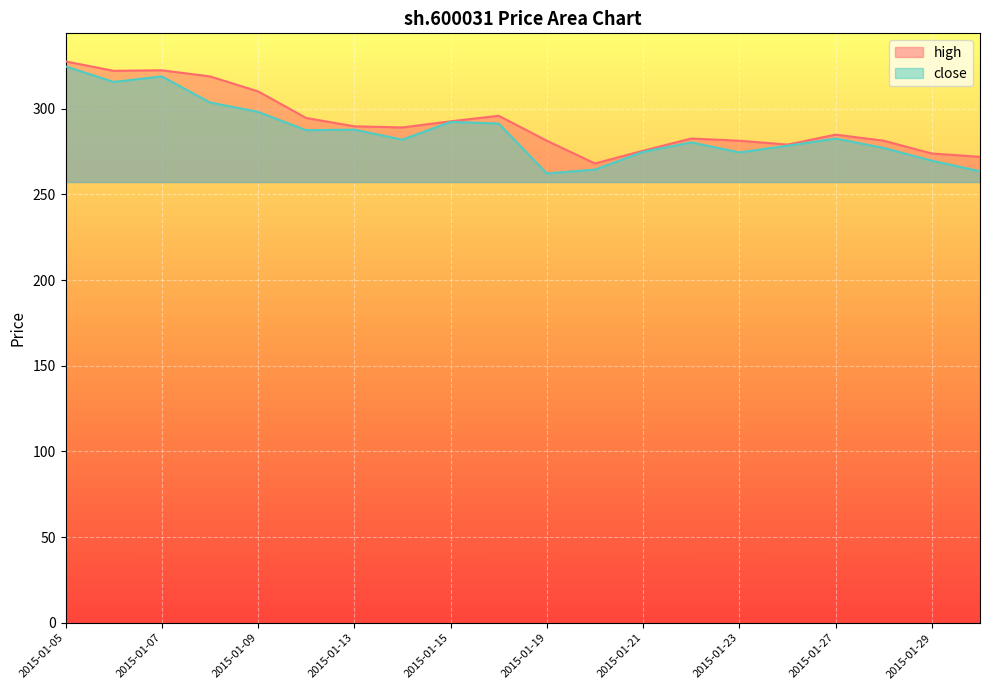

How many data points in close are less than 282?

10